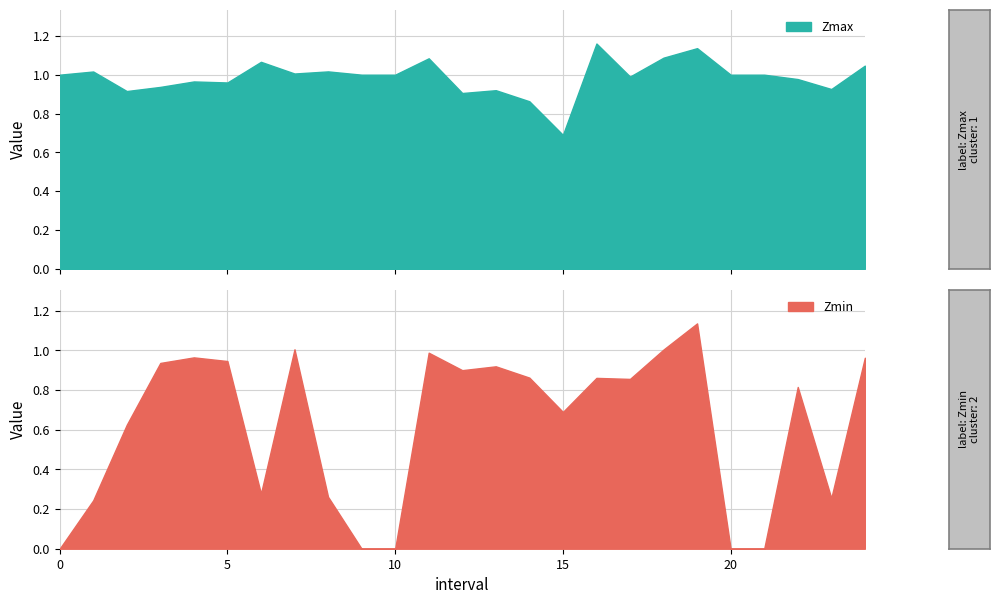

What is the lowest value of the Zmax series?

0.7